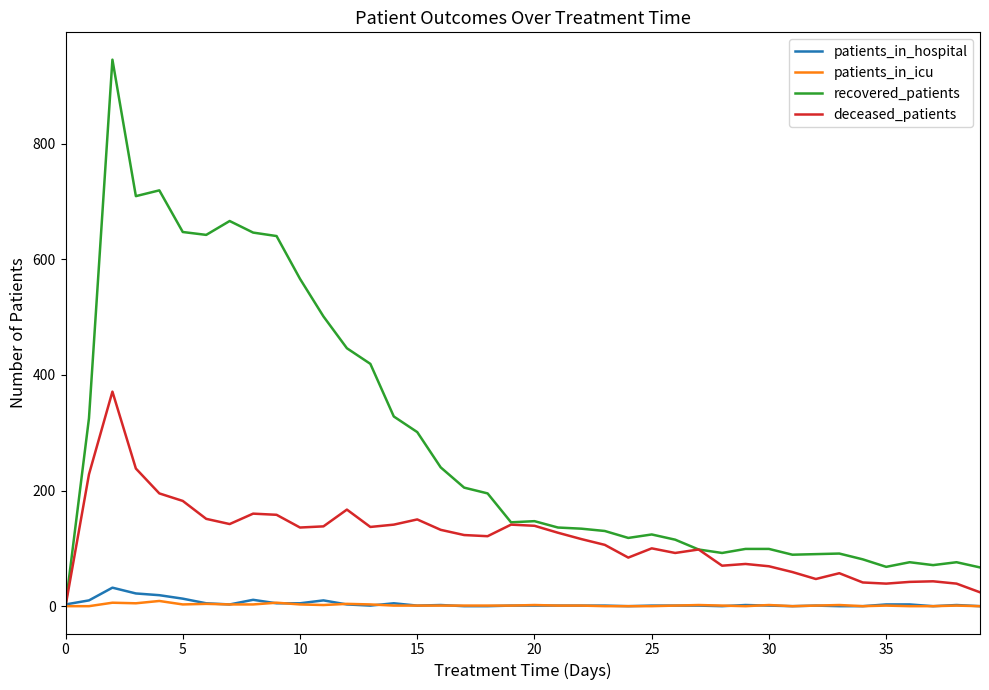

What is the difference between the maximum and minimum values in the patients_in_icu series?

9